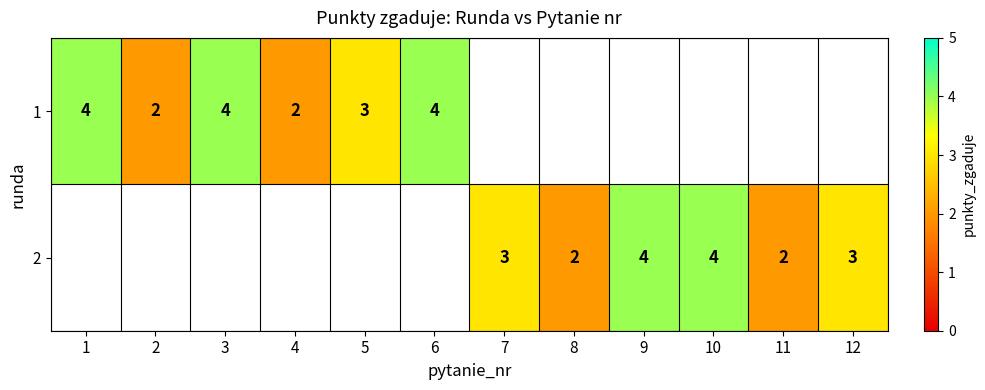

What is the minimum value shown in the chart?

2.0